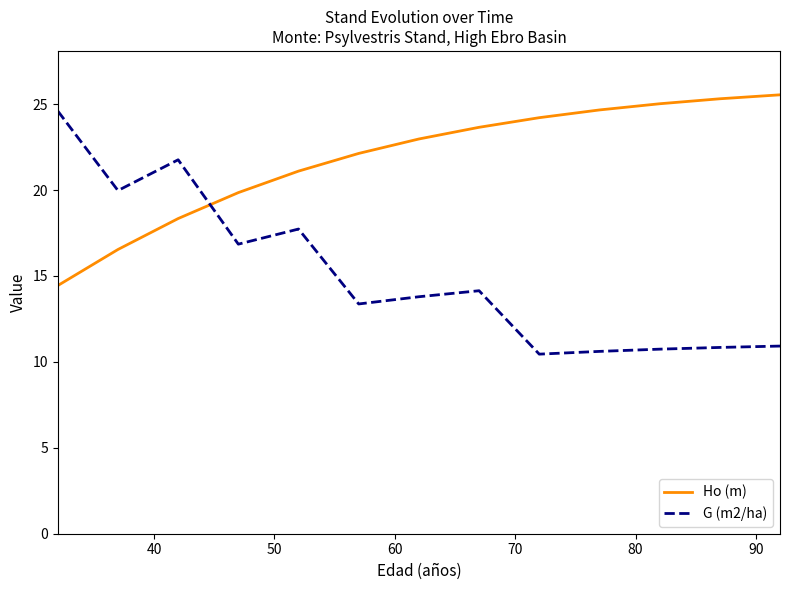

What is the maximum value for Ho (m)?

25.5